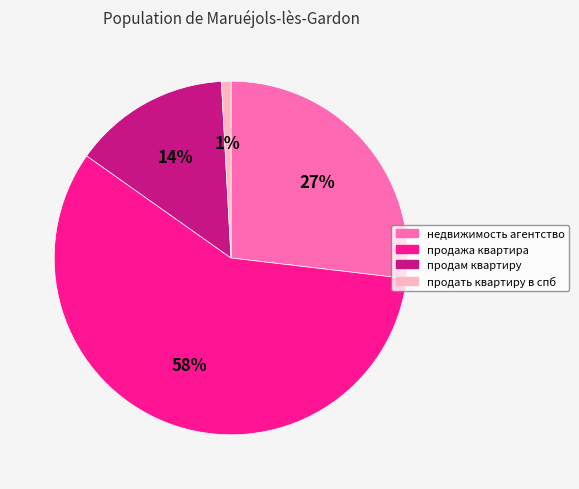

To the nearest percent, what is the combined percentage of недвижимость агентство and продажа квартира?

85%